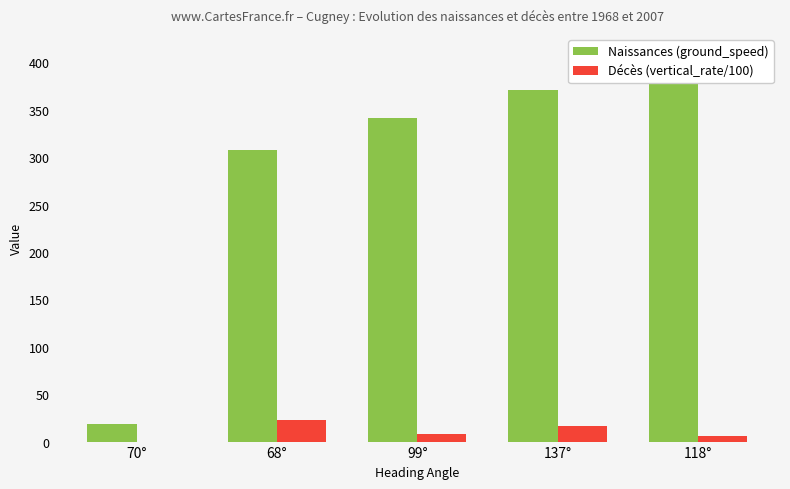

Which label corresponds to the smallest value in the chart?

70°